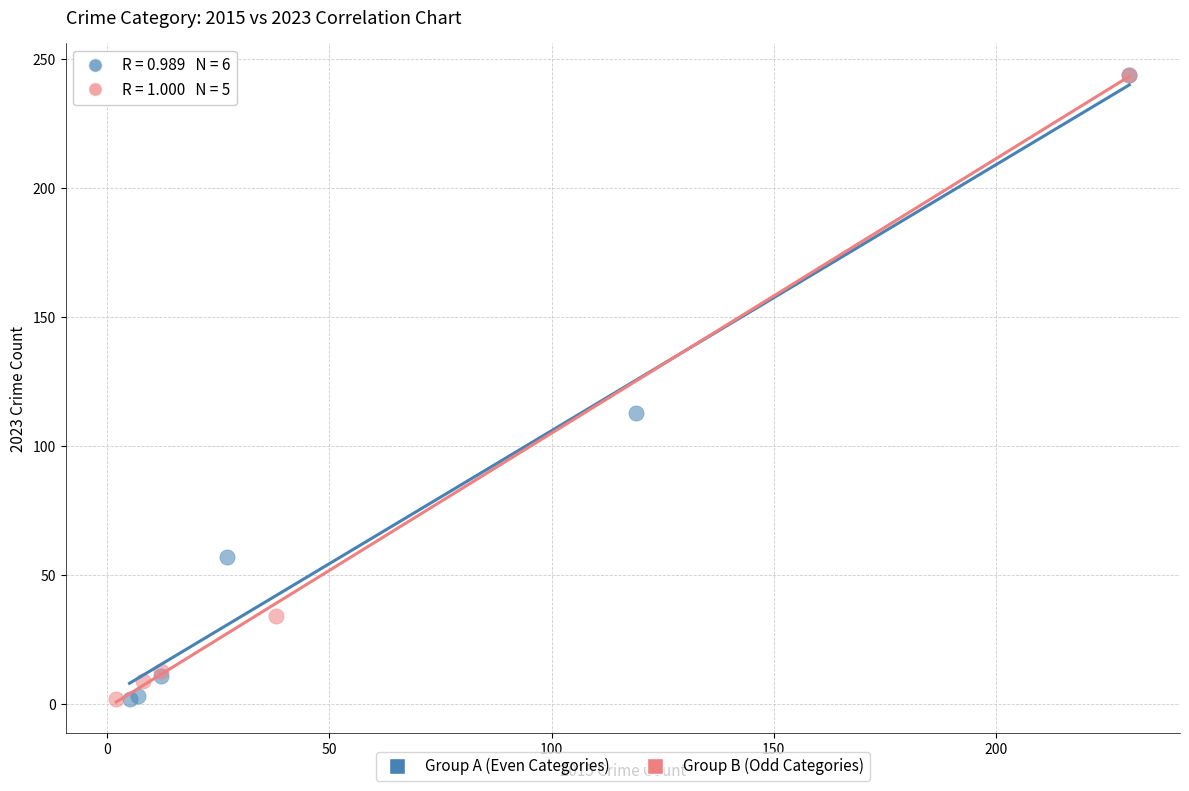

What are all the series names shown in the legend?

Group A (Even Categories), Group B (Odd Categories)